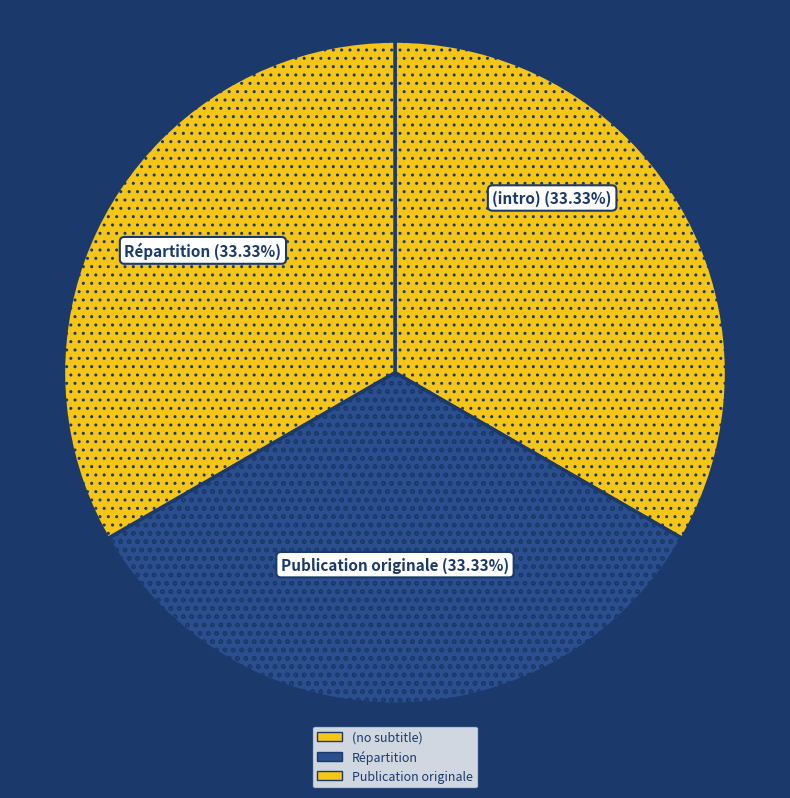

Between Répartition and (no subtitle), which is larger?

Répartition